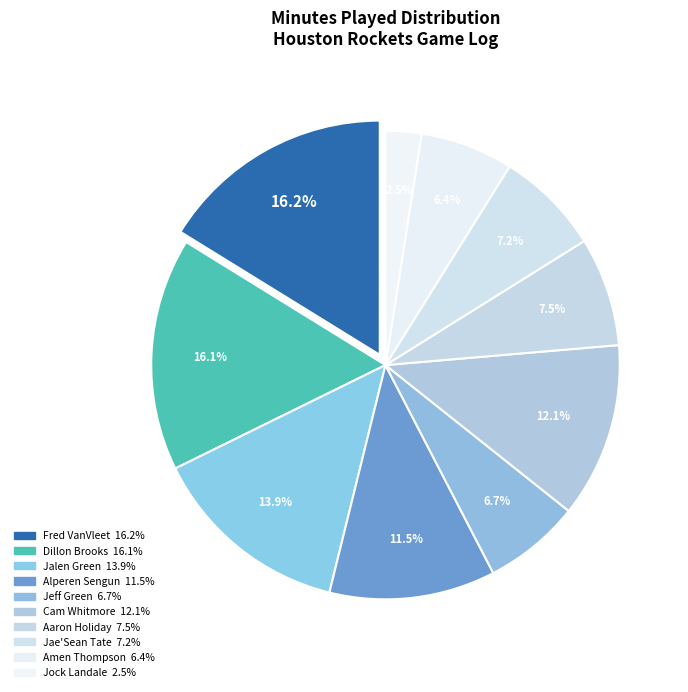

Is it true that Jae'Sean Tate is 21% of the pie?

False